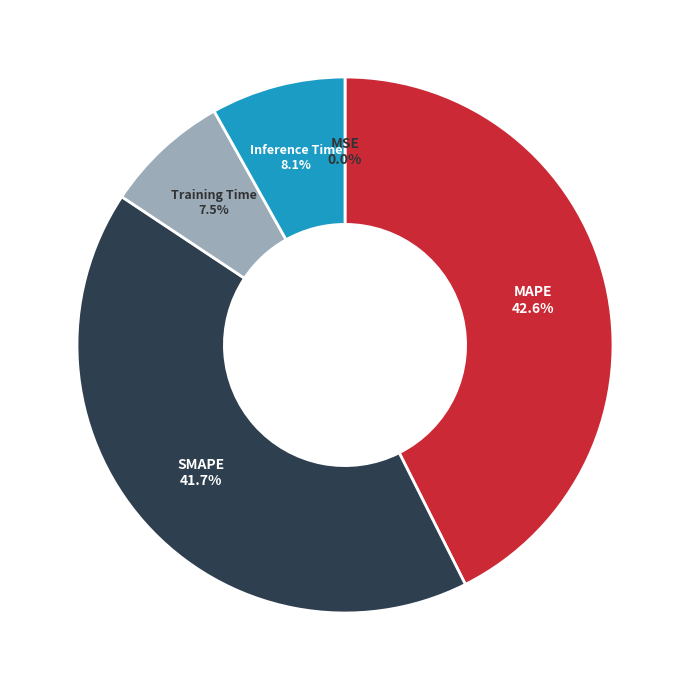

Which category has the biggest portion of the pie?

MAPE